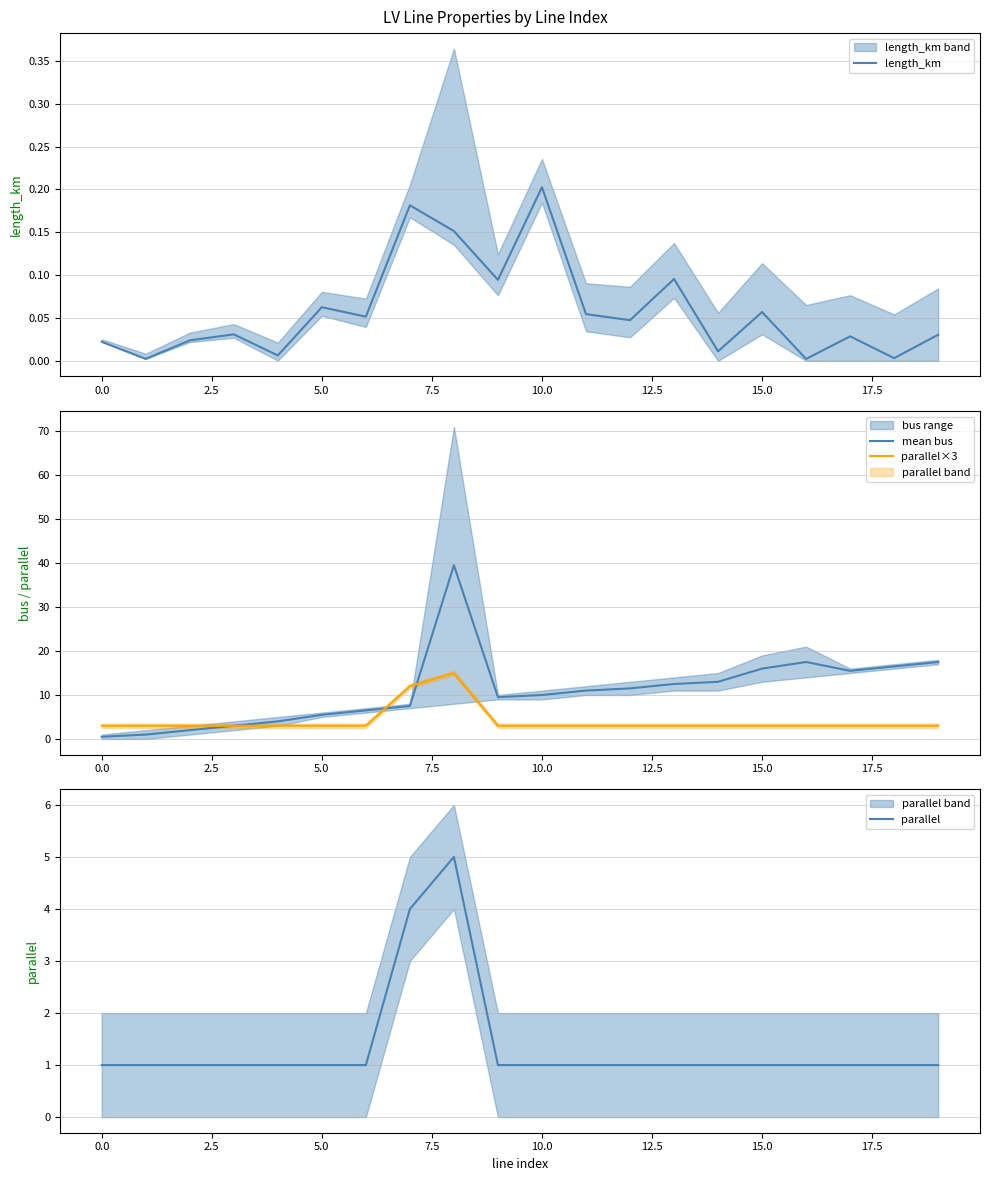

Is it true that parallel×3 equals 3.0 at 0.0?

True